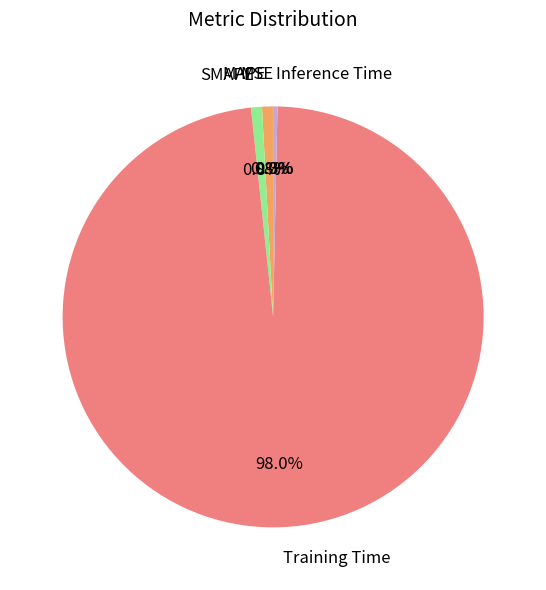

Is there any slice that represents more than half of the pie?

Yes